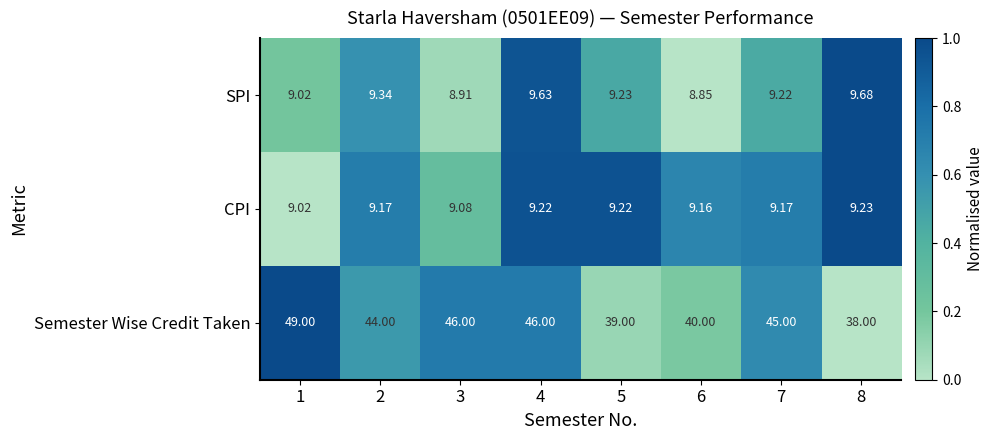

Rank the series at 3 from lowest to highest value.

SPI, CPI, Semester Wise Credit Taken